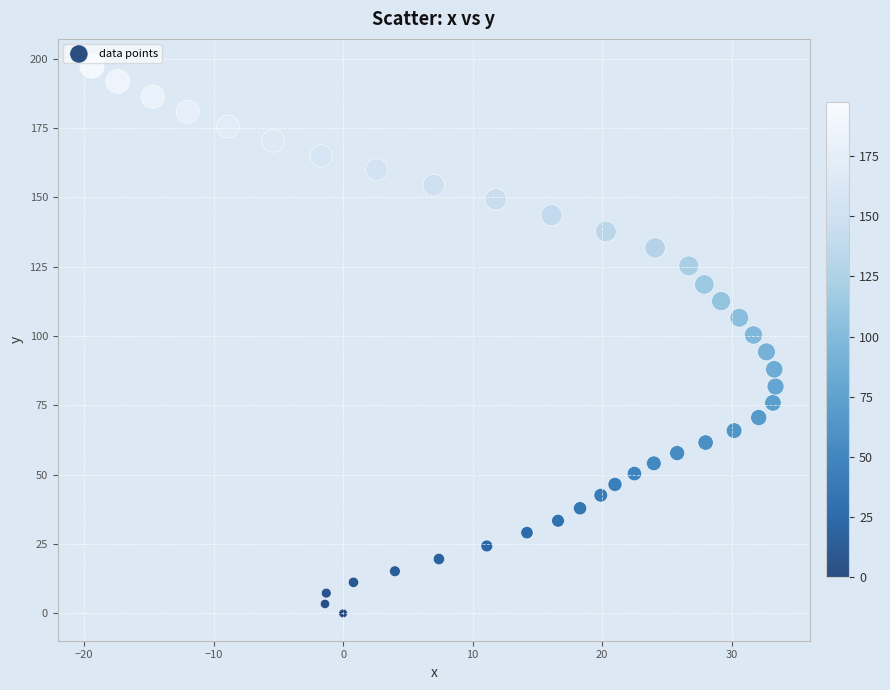

What is the range of Y values (max minus min)?

197.3